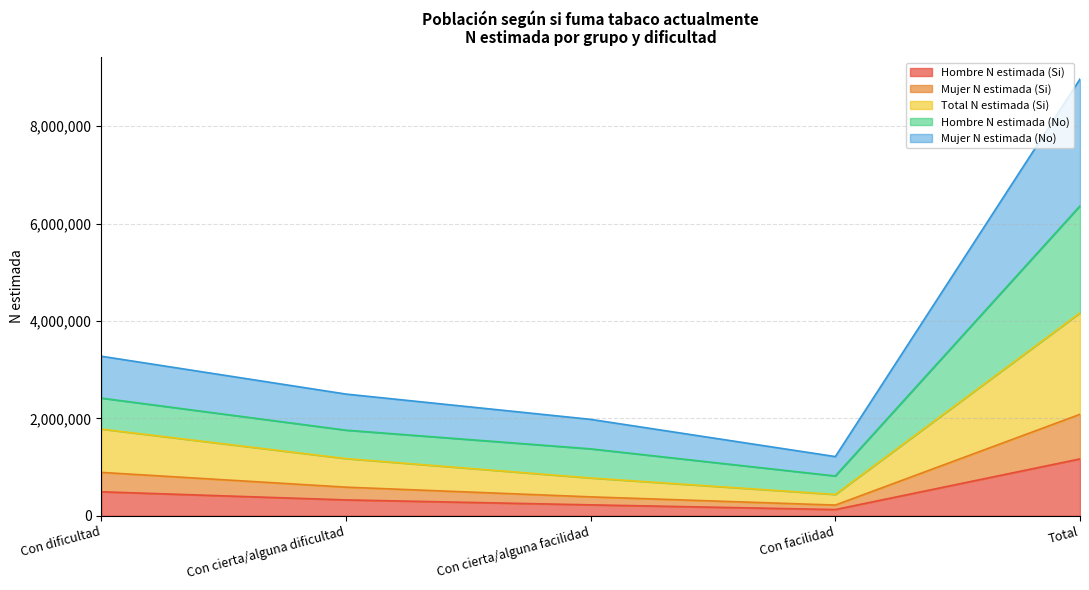

What is the maximum value for Hombre N estimada (Si)?

1167084